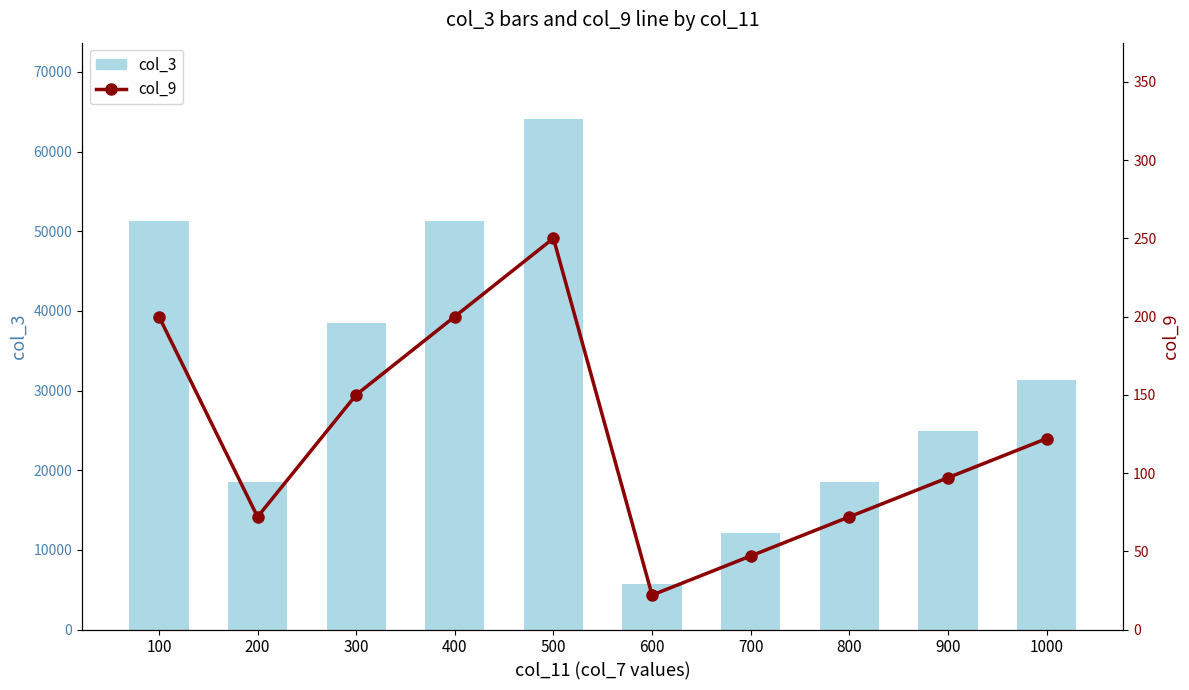

At which category is the sum across all series the highest?

500